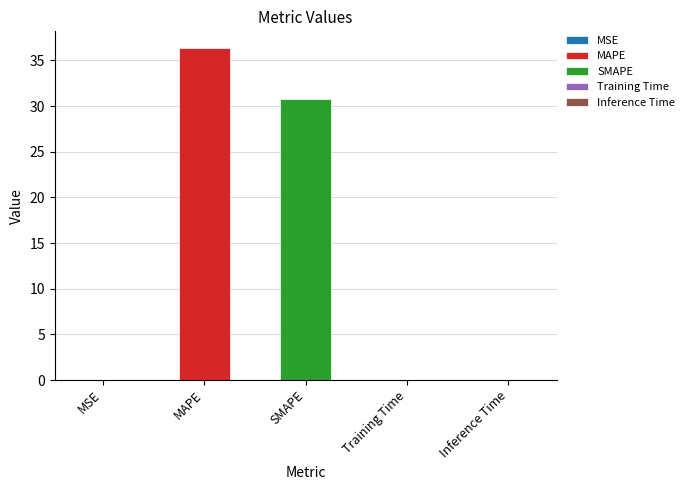

How many bars are there in total?

5